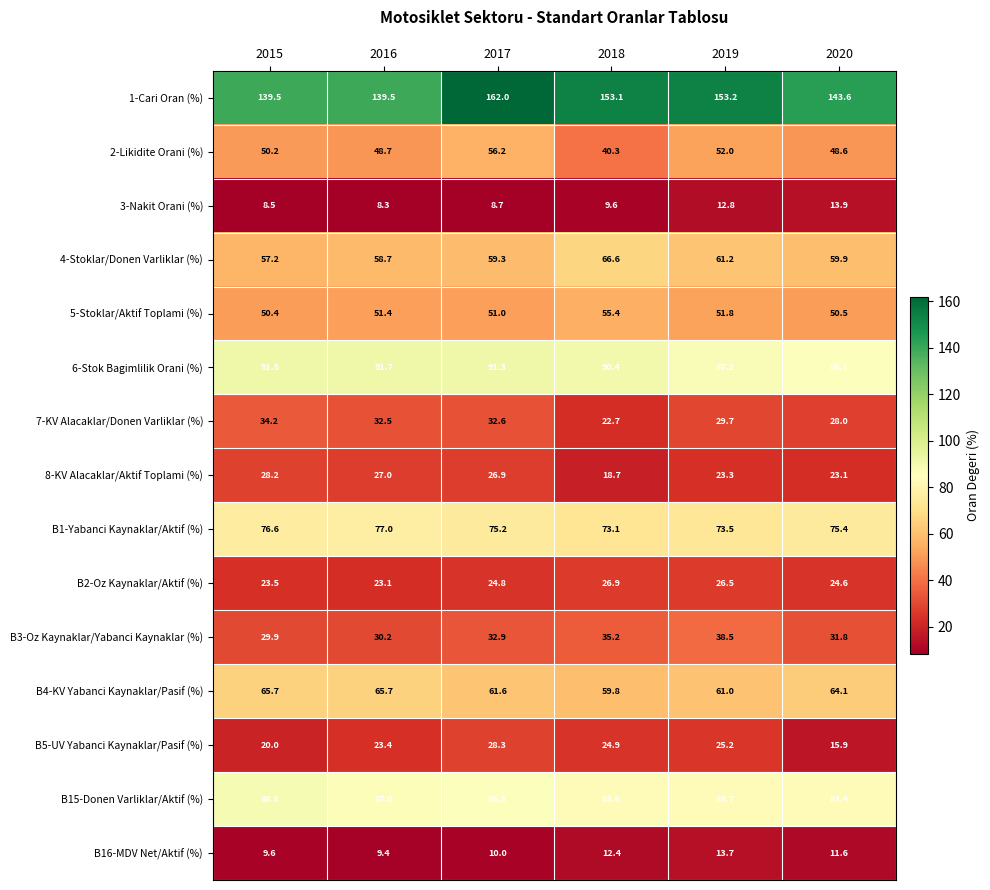

True or false: B15-Donen Varliklar/Aktif (%) has a value of 27.3 at 2020.

False